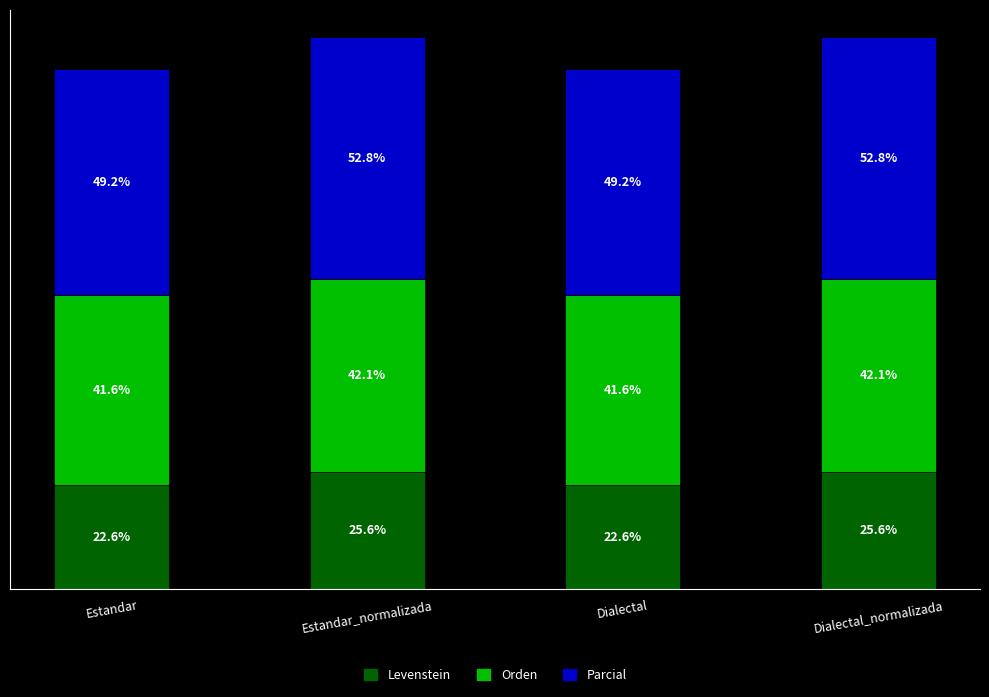

Are the bars horizontal?

No